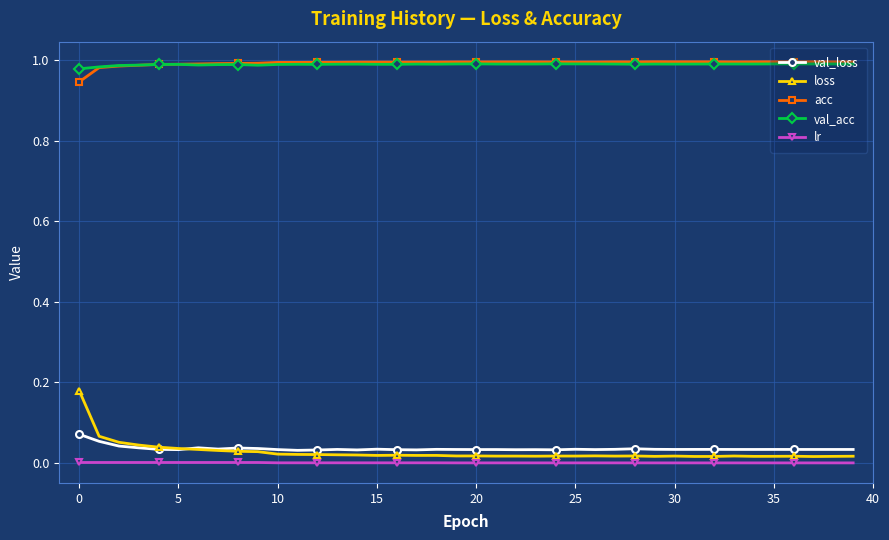

True or false: acc and lr cross at least once.

False